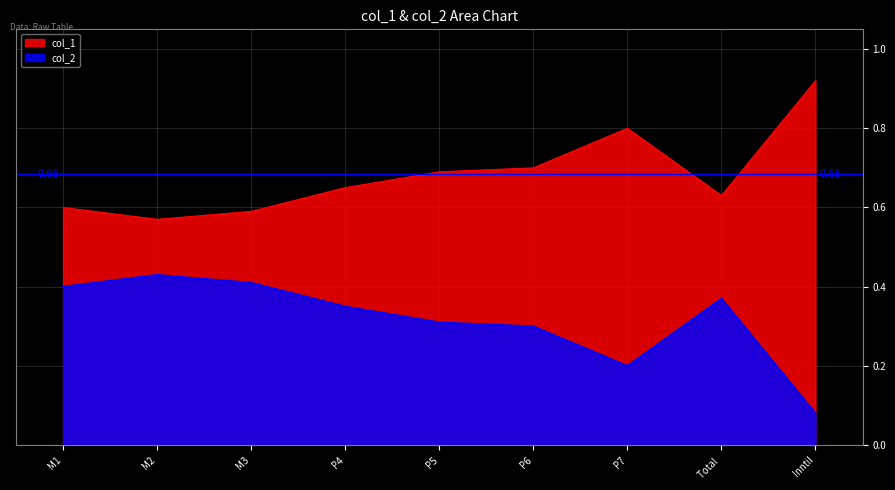

Rank the series by their average value, from highest to lowest.

col_1, col_2